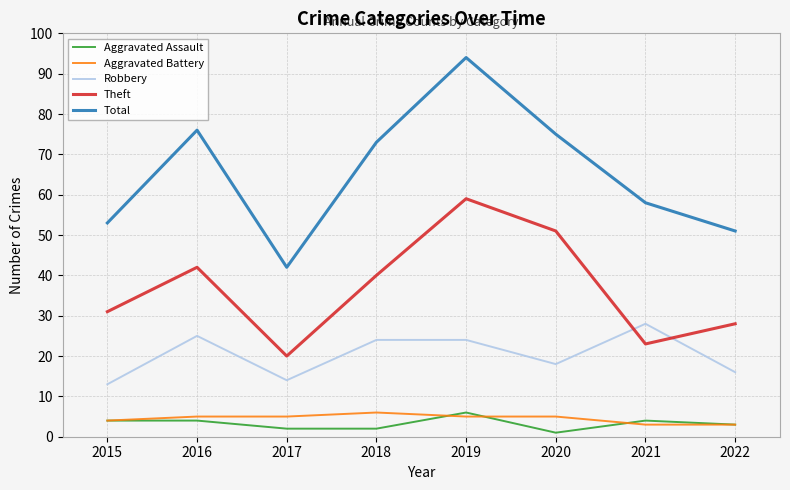

Which series has the largest total across all categories?

Total